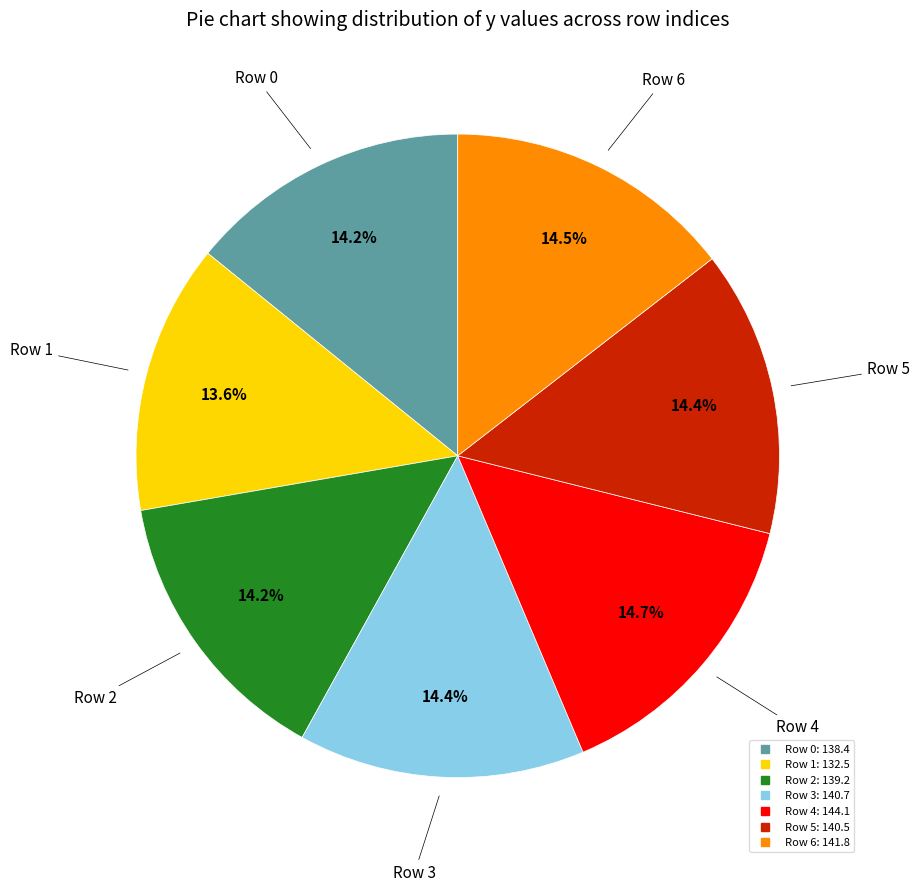

Count the number of slices in the pie.

7